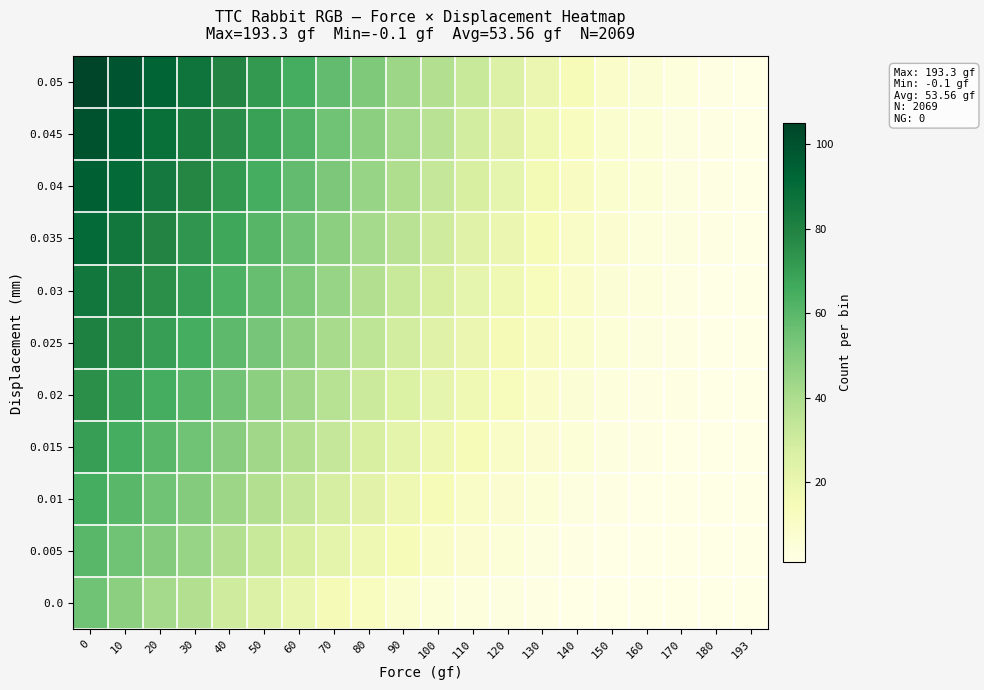

How many data points does each series have?

20